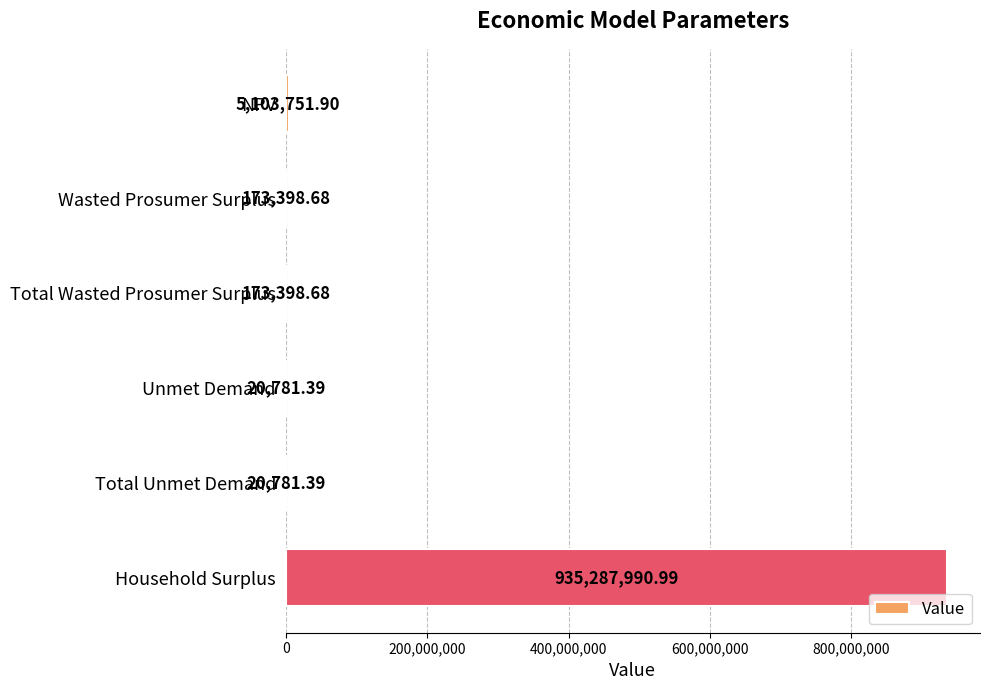

Are the bars grouped side by side (vs. stacked)?

No